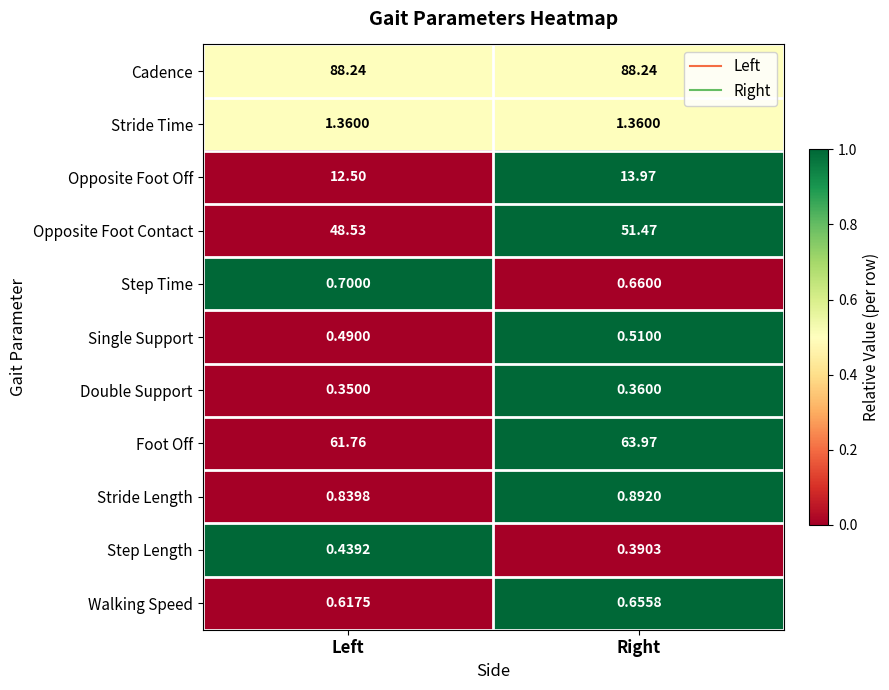

Count the number of categories in the chart.

2